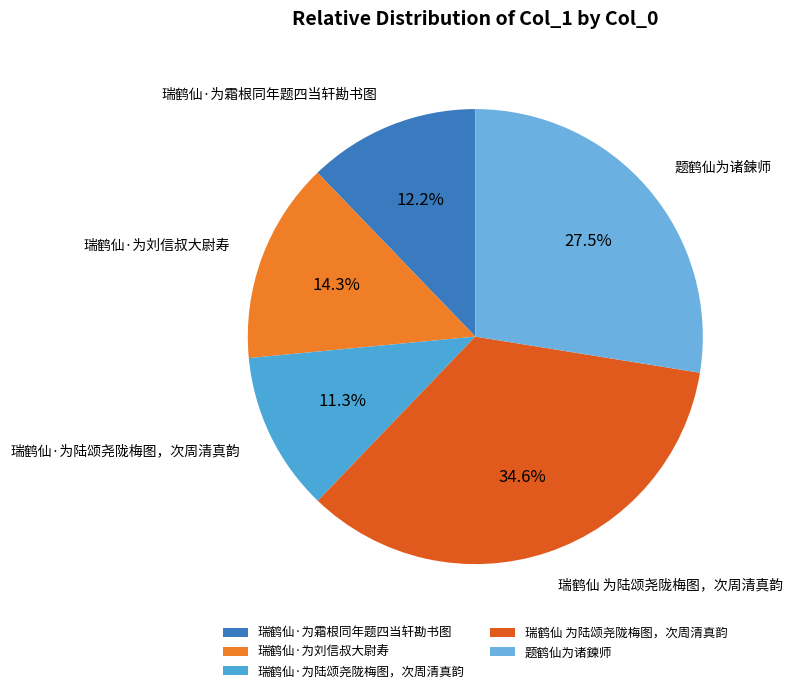

Is the sum of 瑞鹤仙·为陆颂尧陇梅图，次周清真韵 and 瑞鹤仙 为陆颂尧陇梅图，次周清真韵 greater than half?

No